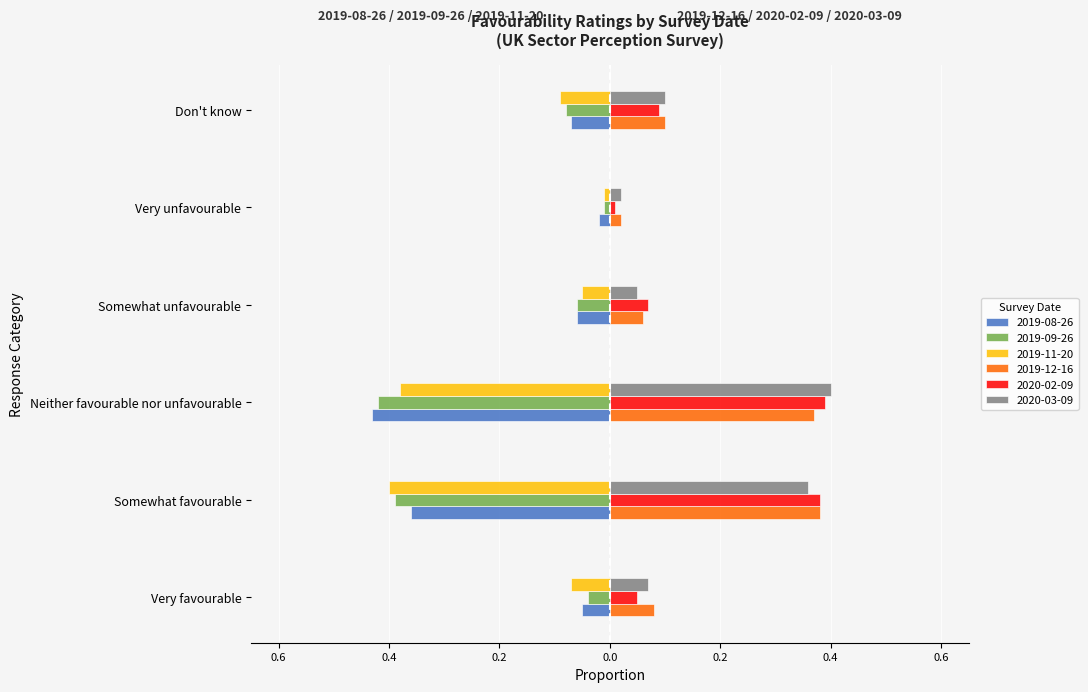

What is the difference between the maximum and minimum values in the 2019-09-26 series?

0.4